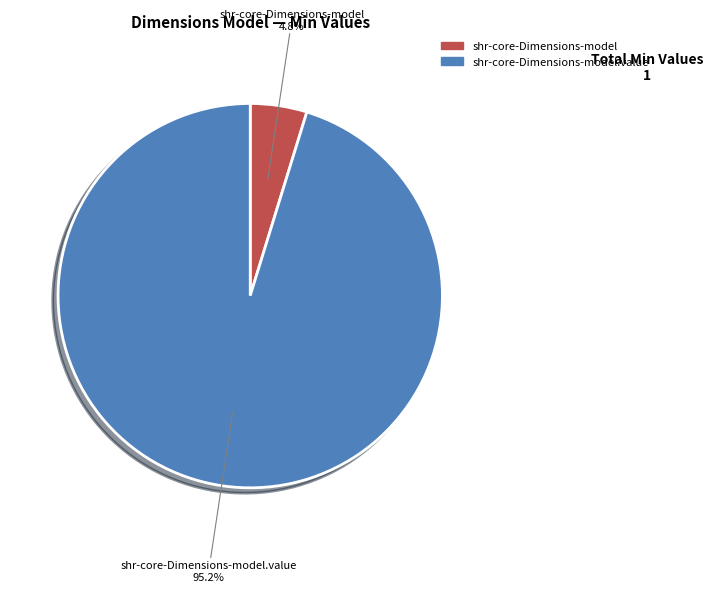

Between shr-core-Dimensions-model.value and shr-core-Dimensions-model, which is larger?

shr-core-Dimensions-model.value